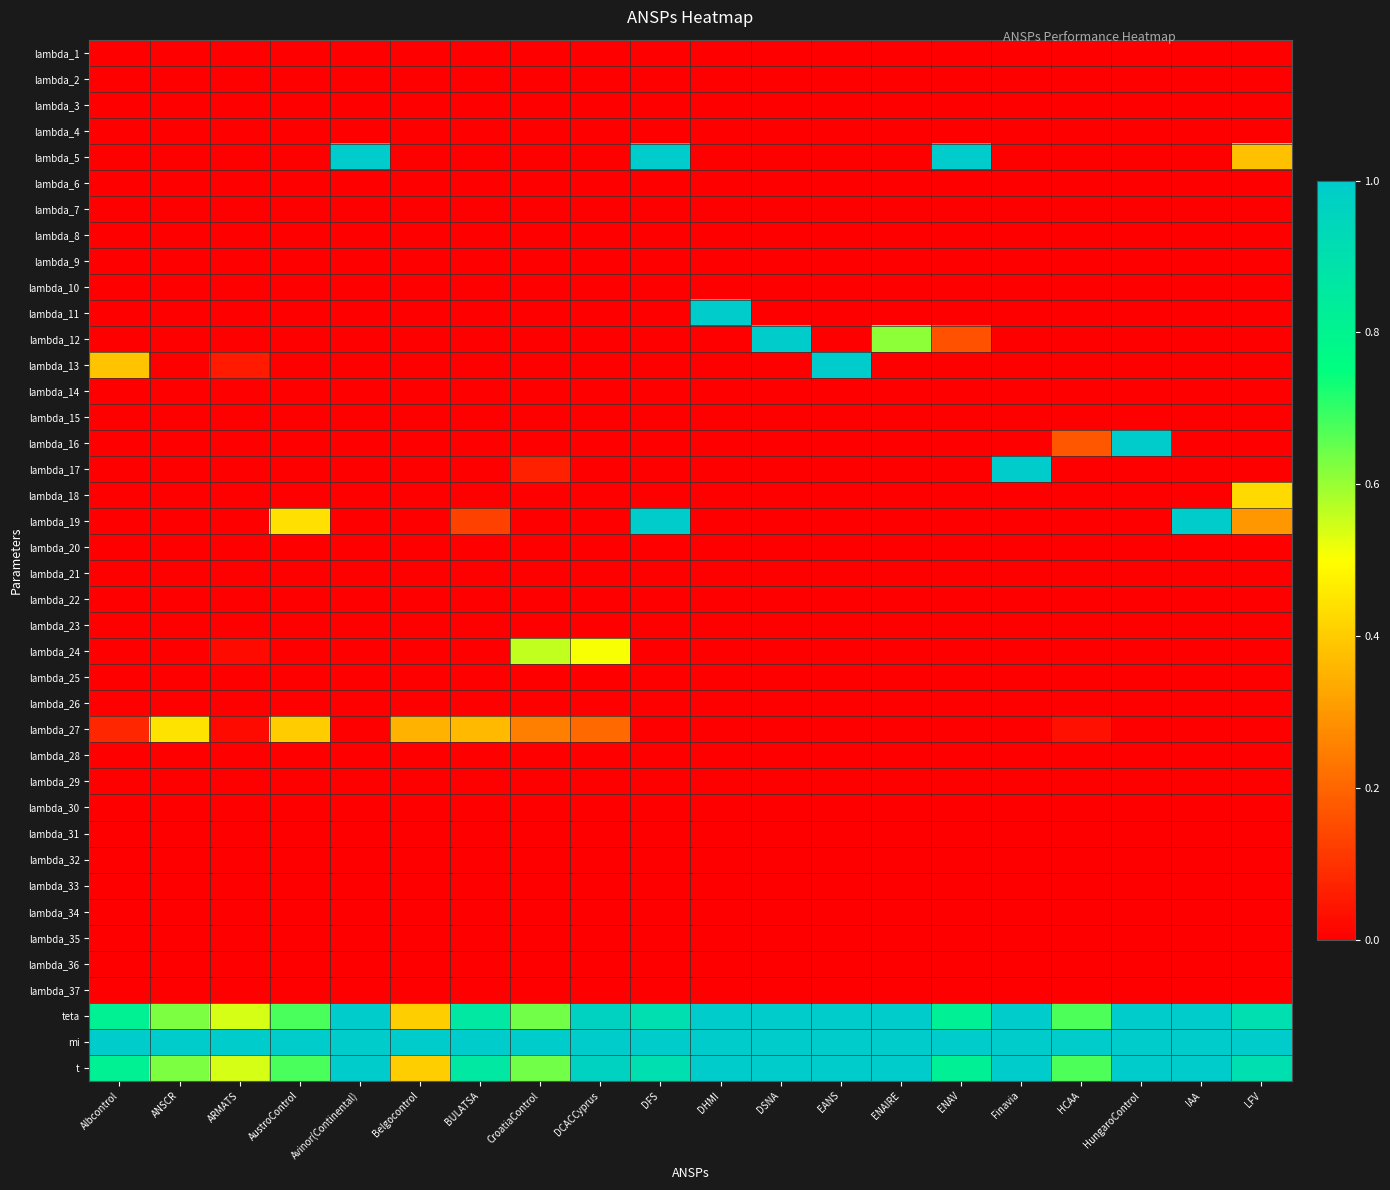

What is the spread (max minus min) of values at CroatiaControl?

1.0